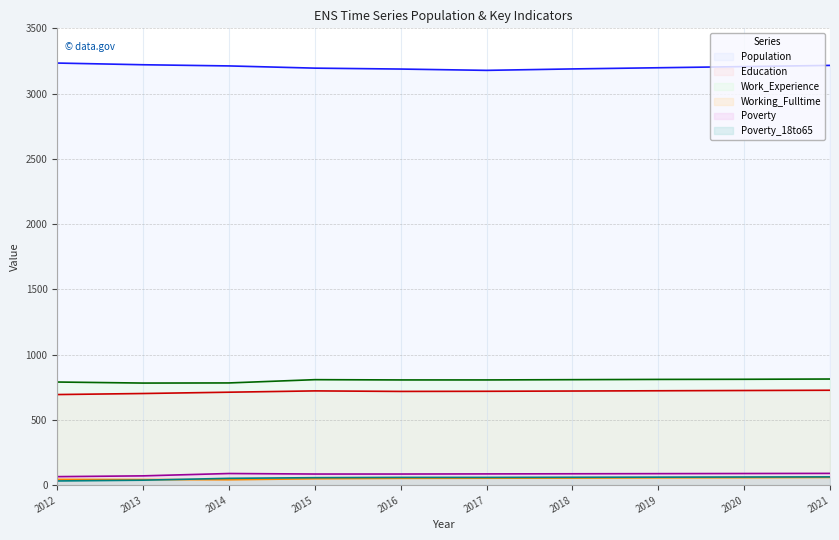

Which has a higher value, 2014 or 2019?

2014